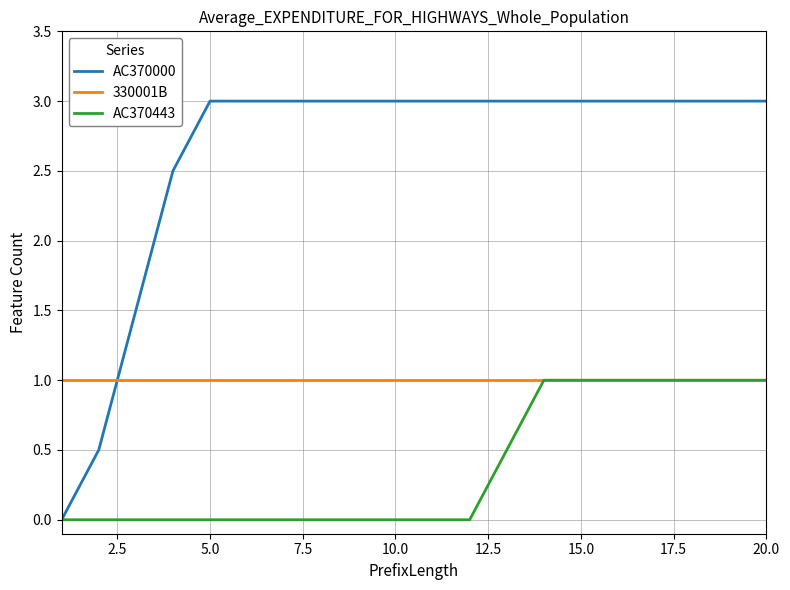

What is the average value of the AC370443 series?

0.4